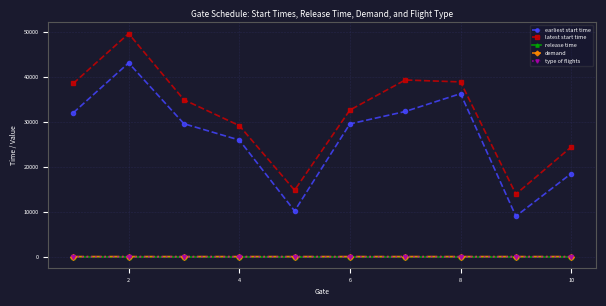

Does the chart have visible grid lines?

Yes